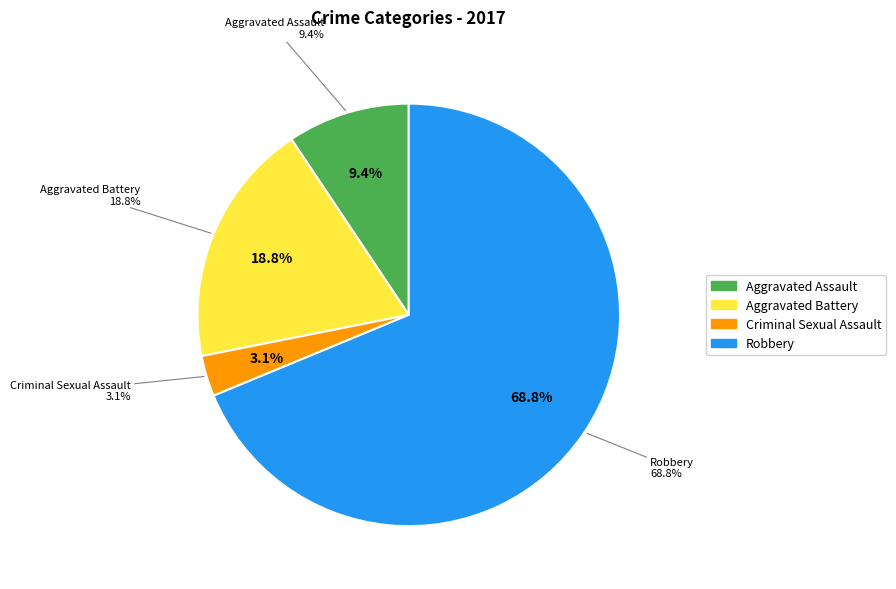

Which slice is the largest?

Robbery